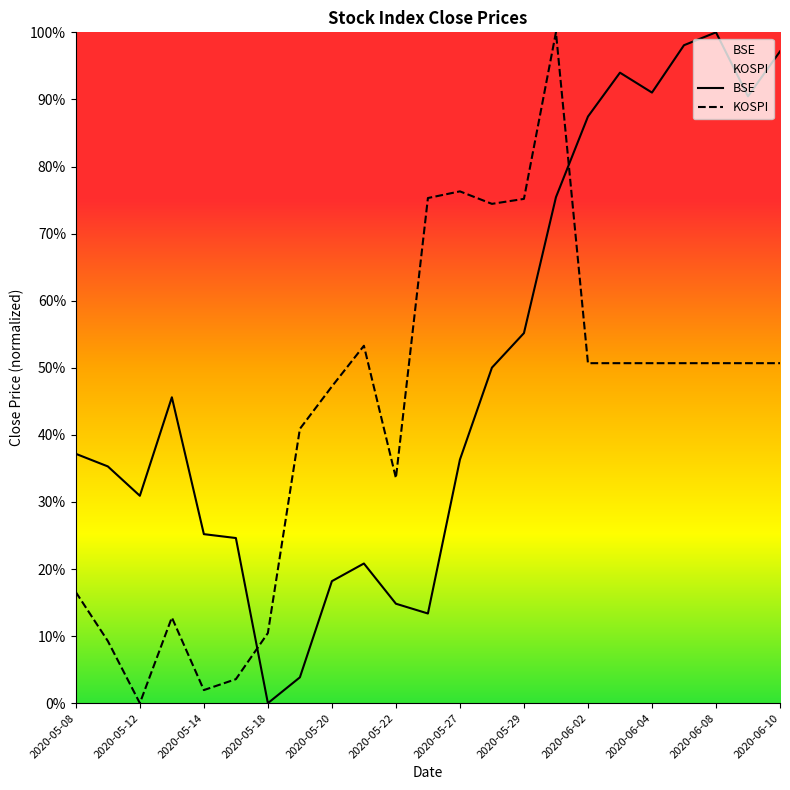

What is the spread (max minus min) of values at 2020-06-08?

0.5